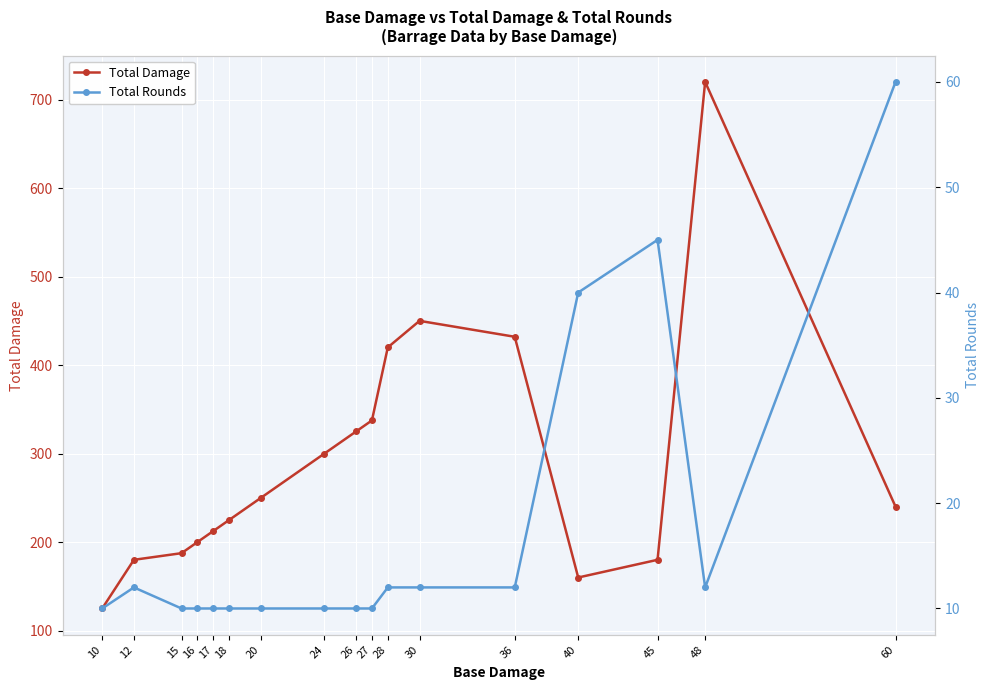

Count the number of categories in the chart.

17